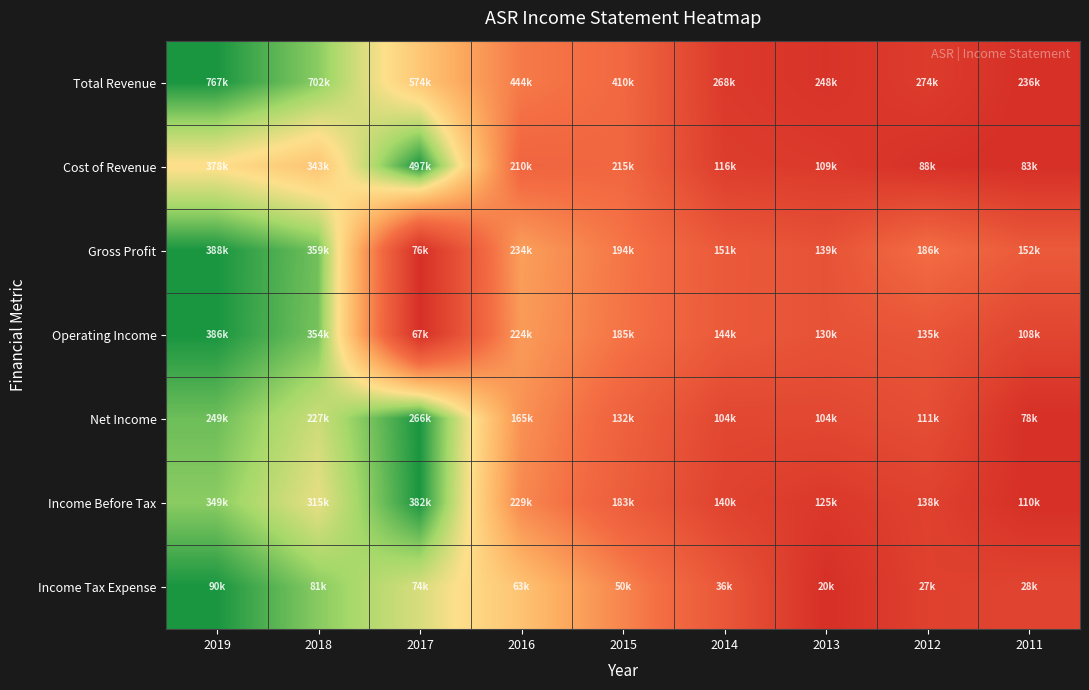

Reading right to left, list all the values displayed in this chart.

Total Revenue: 2011=0.0	2012=0.1	2013=0.0	2014=0.1	2015=0.3	2016=0.4	2017=0.6	2018=0.9	2019=1.0
Cost of Revenue: 2011=0.0	2012=0.0	2013=0.1	2014=0.1	2015=0.3	2016=0.3	2017=1.0	2018=0.6	2019=0.7
Gross Profit: 2011=0.2	2012=0.4	2013=0.2	2014=0.2	2015=0.4	2016=0.5	2017=0.0	2018=0.9	2019=1.0
Operating Income: 2011=0.1	2012=0.2	2013=0.2	2014=0.2	2015=0.4	2016=0.5	2017=0.0	2018=0.9	2019=1.0
Net Income: 2011=0.0	2012=0.2	2013=0.1	2014=0.1	2015=0.3	2016=0.5	2017=1.0	2018=0.8	2019=0.9
Income Before Tax: 2011=0.0	2012=0.1	2013=0.1	2014=0.1	2015=0.3	2016=0.4	2017=1.0	2018=0.8	2019=0.9
Income Tax Expense: 2011=0.1	2012=0.1	2013=0.0	2014=0.2	2015=0.4	2016=0.6	2017=0.8	2018=0.9	2019=1.0